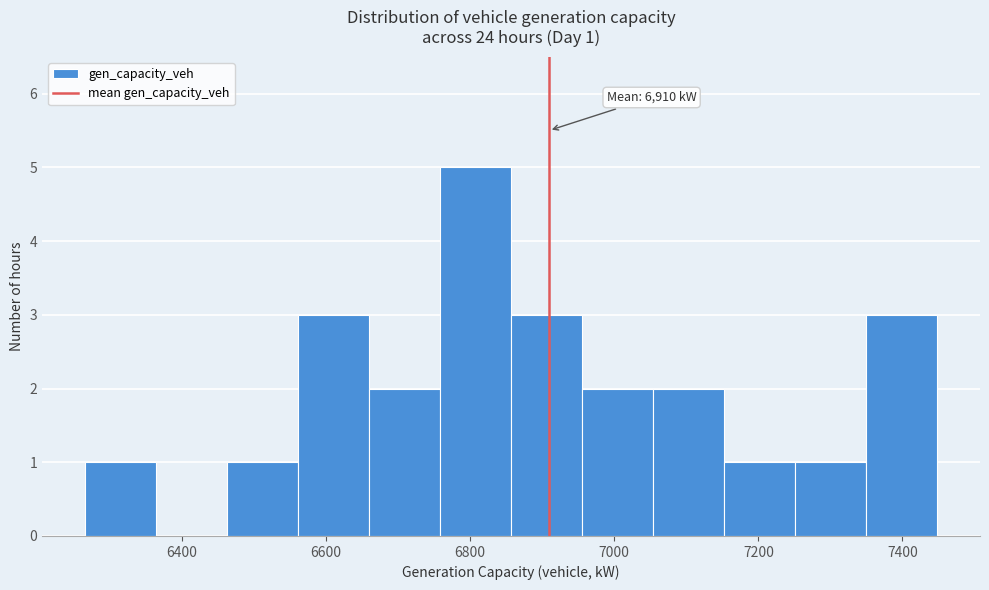

Which range on the x-axis has the tallest bar?

6760 to 6860